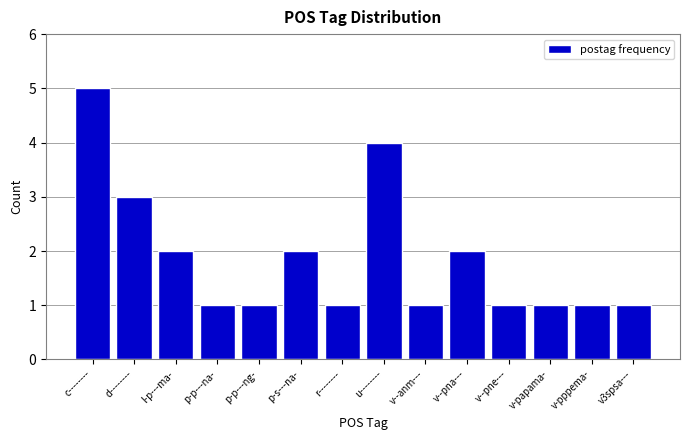

Reading right to left, what are all the values shown in this chart?

v3spsa---=1	v-pppema-=1	v-papama-=1	v--pne---=1	v--pna---=2	v--anm---=1	u--------=4	r--------=1	p-s---na-=2	p-p---ng-=1	p-p---na-=1	l-p---ma-=2	d--------=3	c--------=5